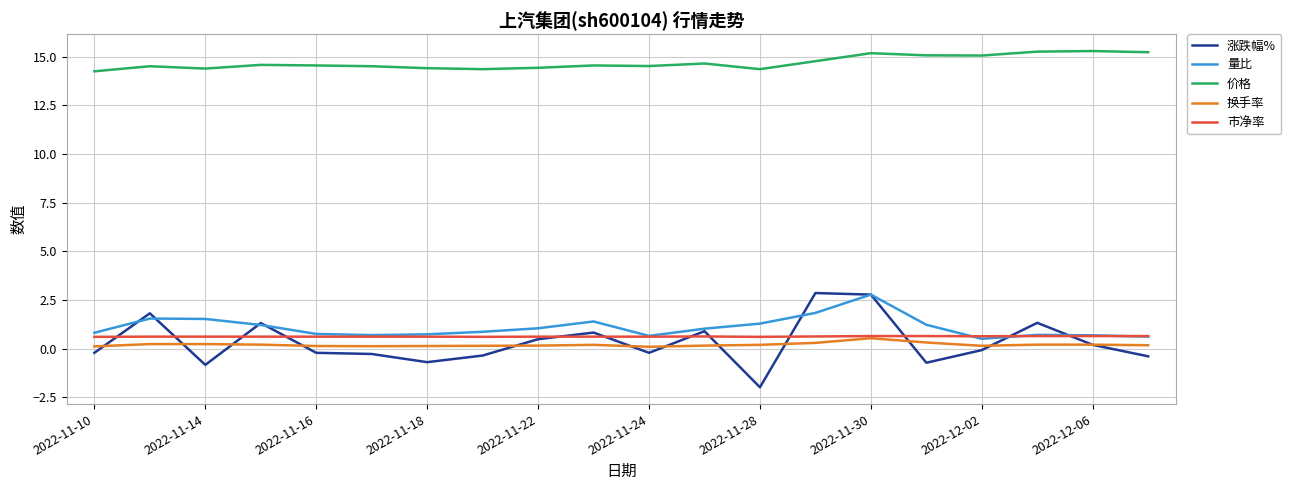

Which series has the largest total across all categories?

价格